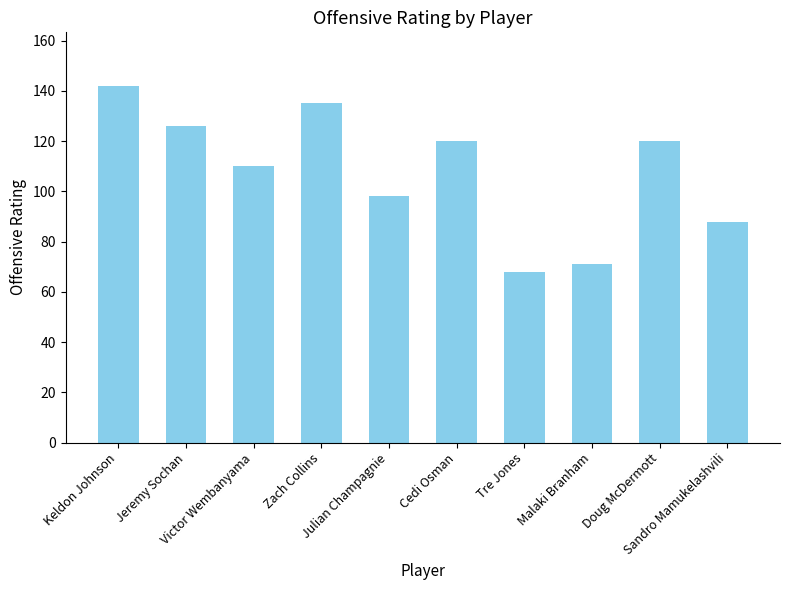

Does the chart contain any negative values?

No